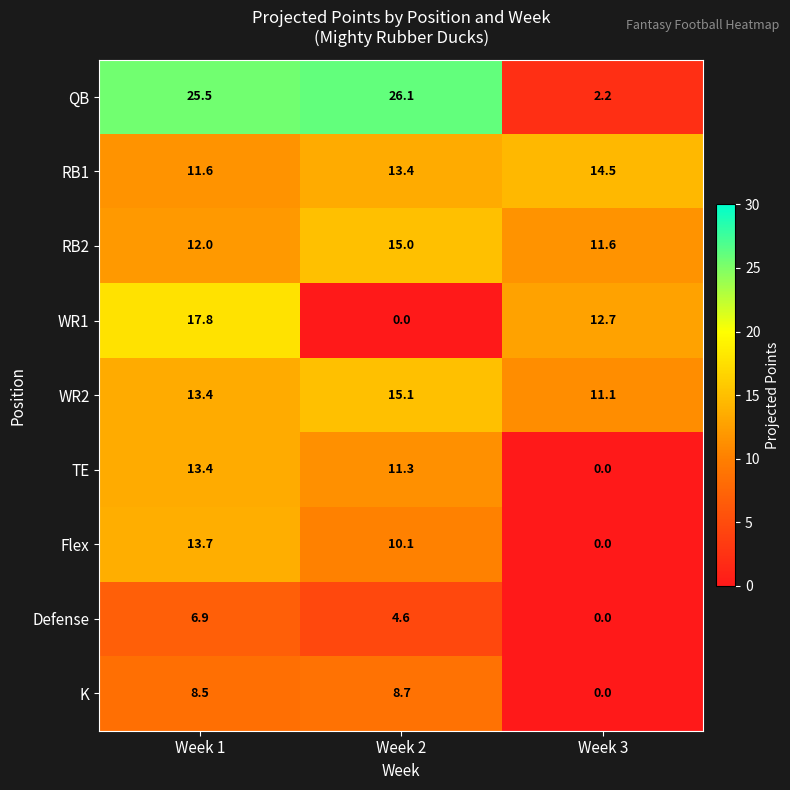

What is the difference between the highest and lowest values at Week 1?

18.6